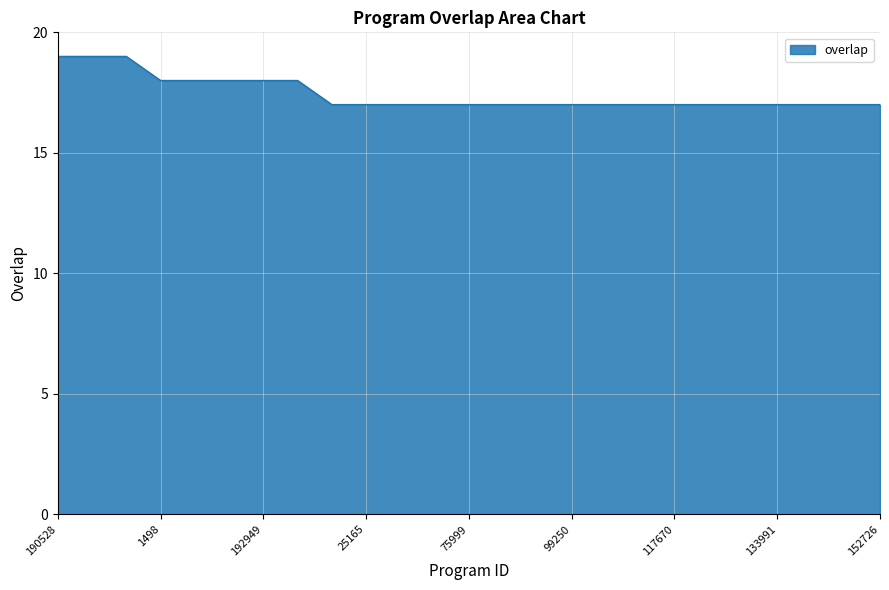

What is the difference between the maximum and minimum values?

2